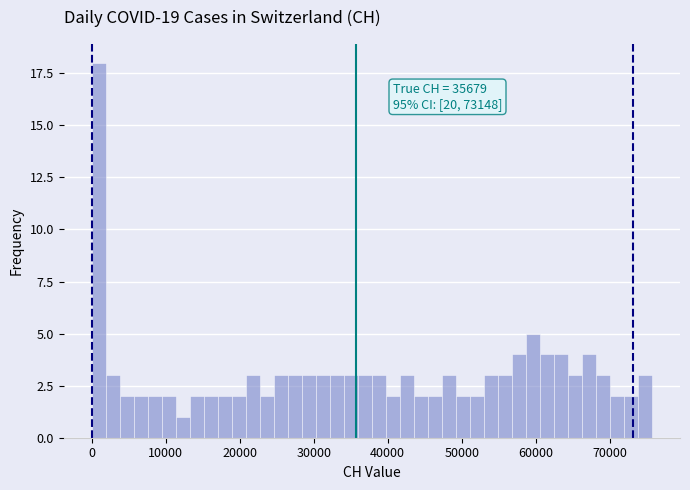

Read against the x-axis, roughly where is the centre of the tallest bar?

1000